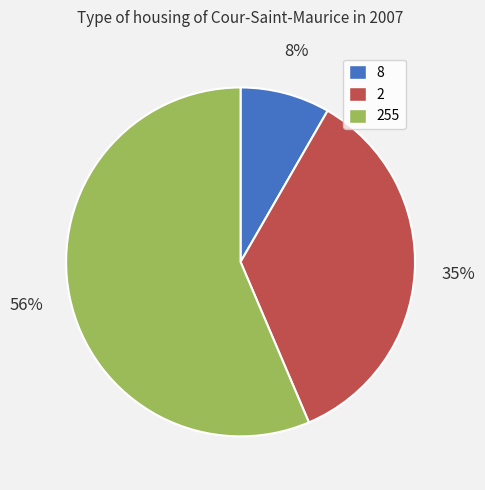

Is there any slice that represents more than half of the pie?

Yes